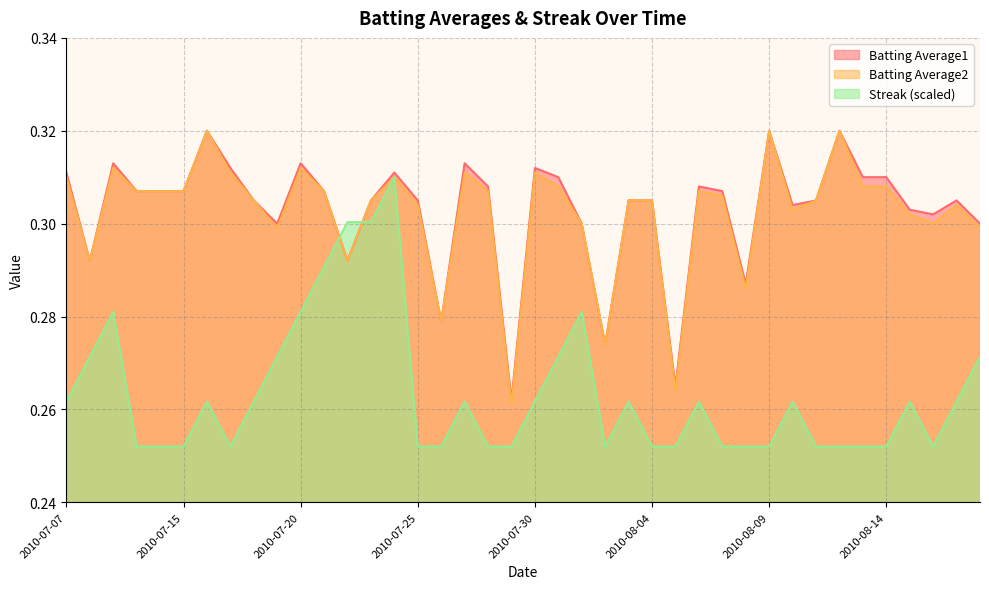

Reading left to right, transcribe all the data shown in this chart.

Batting Average1: 2010-07-07=0.3	2010-07-08=0.3	2010-07-09=0.3	2010-07-10=0.3	2010-07-11=0.3	2010-07-15=0.3	2010-07-16=0.3	2010-07-17=0.3	2010-07-18=0.3	2010-07-19=0.3	2010-07-20=0.3	2010-07-21=0.3	2010-07-22=0.3	2010-07-23=0.3	2010-07-24=0.3	2010-07-25=0.3	2010-07-26=0.3	2010-07-27=0.3	2010-07-28=0.3	2010-07-29=0.3	2010-07-30=0.3	2010-07-31=0.3	2010-08-01=0.3	2010-08-02=0.3	2010-08-03=0.3	2010-08-04=0.3	2010-08-05=0.3	2010-08-06=0.3	2010-08-07=0.3	2010-08-08=0.3	2010-08-09=0.3	2010-08-10=0.3	2010-08-11=0.3	2010-08-12=0.3	2010-08-13=0.3	2010-08-14=0.3	2010-08-15=0.3	2010-08-16=0.3	2010-08-17=0.3	2010-08-18=0.3
Batting Average2: 2010-07-07=0.3	2010-07-08=0.3	2010-07-09=0.3	2010-07-10=0.3	2010-07-11=0.3	2010-07-15=0.3	2010-07-16=0.3	2010-07-17=0.3	2010-07-18=0.3	2010-07-19=0.3	2010-07-20=0.3	2010-07-21=0.3	2010-07-22=0.3	2010-07-23=0.3	2010-07-24=0.3	2010-07-25=0.3	2010-07-26=0.3	2010-07-27=0.3	2010-07-28=0.3	2010-07-29=0.3	2010-07-30=0.3	2010-07-31=0.3	2010-08-01=0.3	2010-08-02=0.3	2010-08-03=0.3	2010-08-04=0.3	2010-08-05=0.3	2010-08-06=0.3	2010-08-07=0.3	2010-08-08=0.3	2010-08-09=0.3	2010-08-10=0.3	2010-08-11=0.3	2010-08-12=0.3	2010-08-13=0.3	2010-08-14=0.3	2010-08-15=0.3	2010-08-16=0.3	2010-08-17=0.3	2010-08-18=0.3
Streak: 2010-07-07=0.3	2010-07-08=0.3	2010-07-09=0.3	2010-07-10=0.3	2010-07-11=0.3	2010-07-15=0.3	2010-07-16=0.3	2010-07-17=0.3	2010-07-18=0.3	2010-07-19=0.3	2010-07-20=0.3	2010-07-21=0.3	2010-07-22=0.3	2010-07-23=0.3	2010-07-24=0.3	2010-07-25=0.3	2010-07-26=0.3	2010-07-27=0.3	2010-07-28=0.3	2010-07-29=0.3	2010-07-30=0.3	2010-07-31=0.3	2010-08-01=0.3	2010-08-02=0.3	2010-08-03=0.3	2010-08-04=0.3	2010-08-05=0.3	2010-08-06=0.3	2010-08-07=0.3	2010-08-08=0.3	2010-08-09=0.3	2010-08-10=0.3	2010-08-11=0.3	2010-08-12=0.3	2010-08-13=0.3	2010-08-14=0.3	2010-08-15=0.3	2010-08-16=0.3	2010-08-17=0.3	2010-08-18=0.3